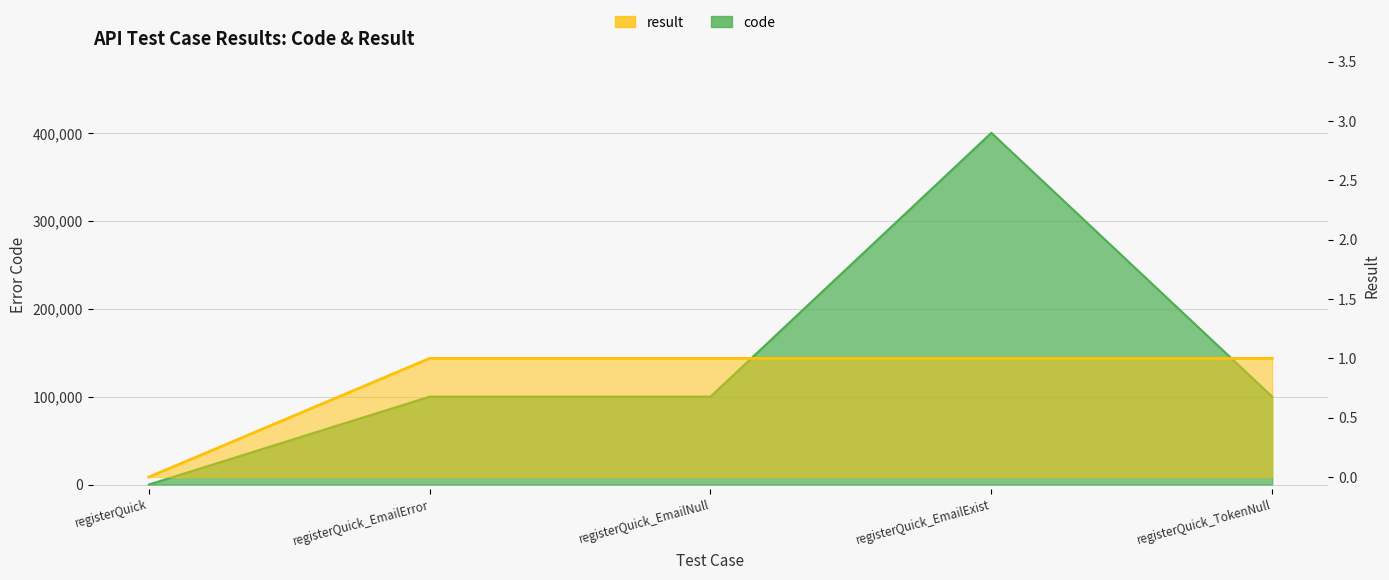

How many lines are shown in the chart?

2